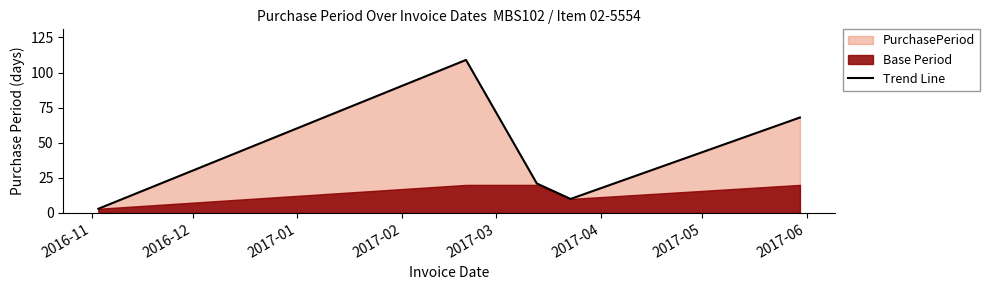

What is the minimum value for Trend Line?

3